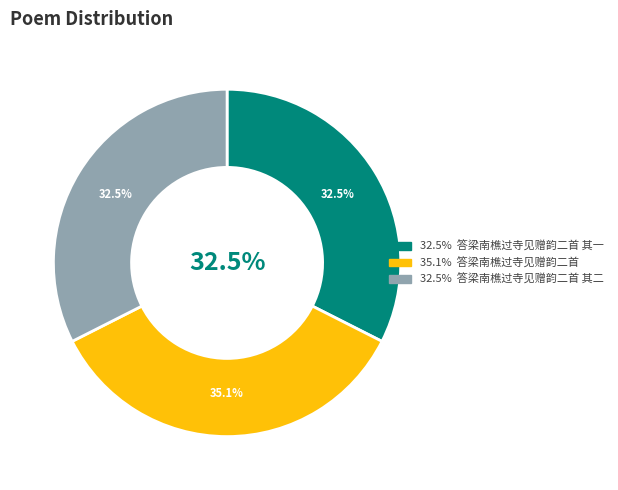

Which slice is the largest?

答梁南樵过寺见赠韵二首